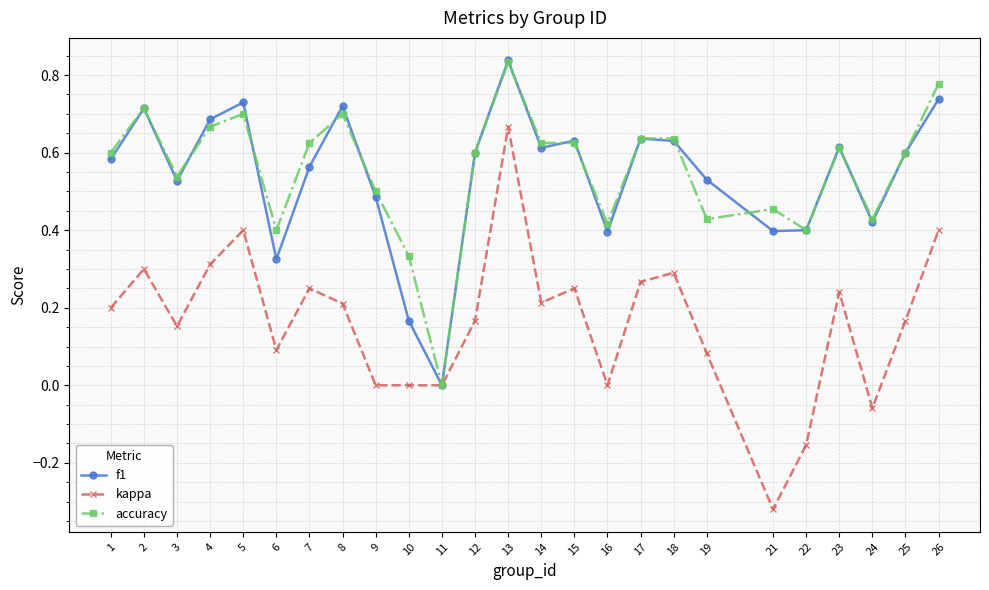

Which series changed the most between 12 and 24?

kappa